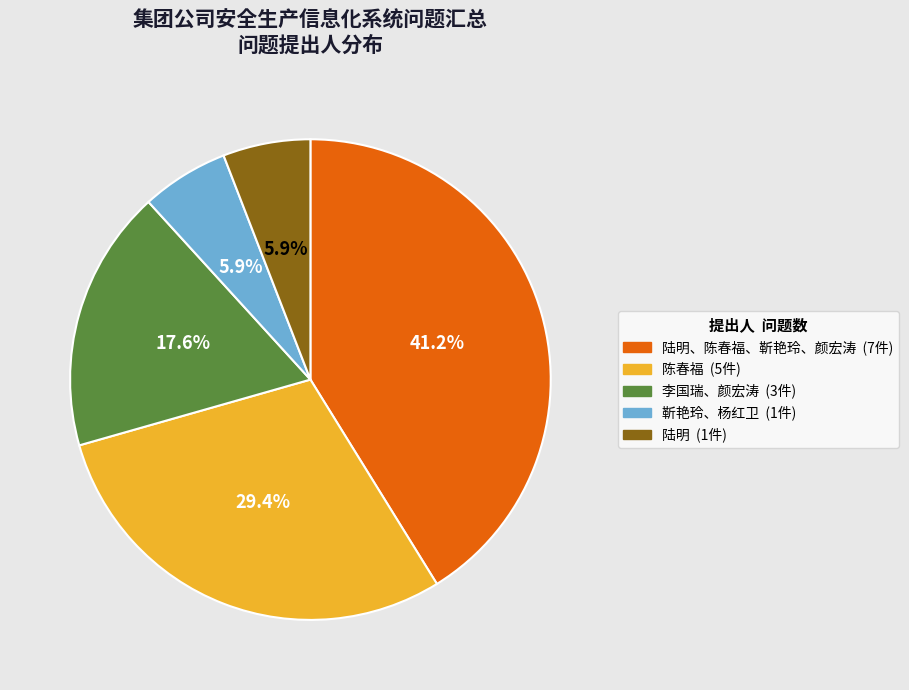

Is there a majority slice in this chart?

No